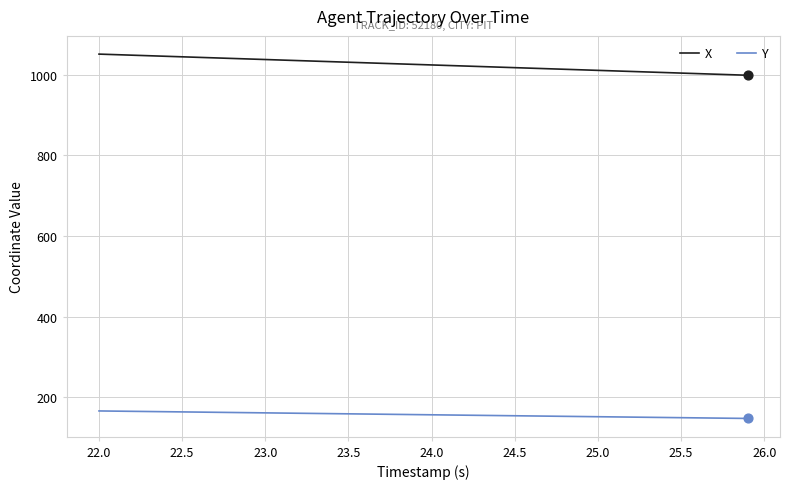

Which series has the largest total across all categories?

X